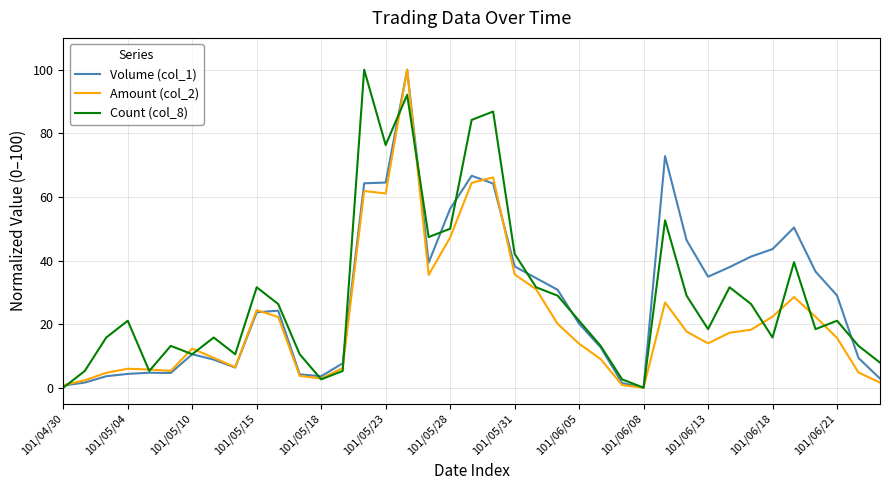

What is the greatest value displayed?

100.0